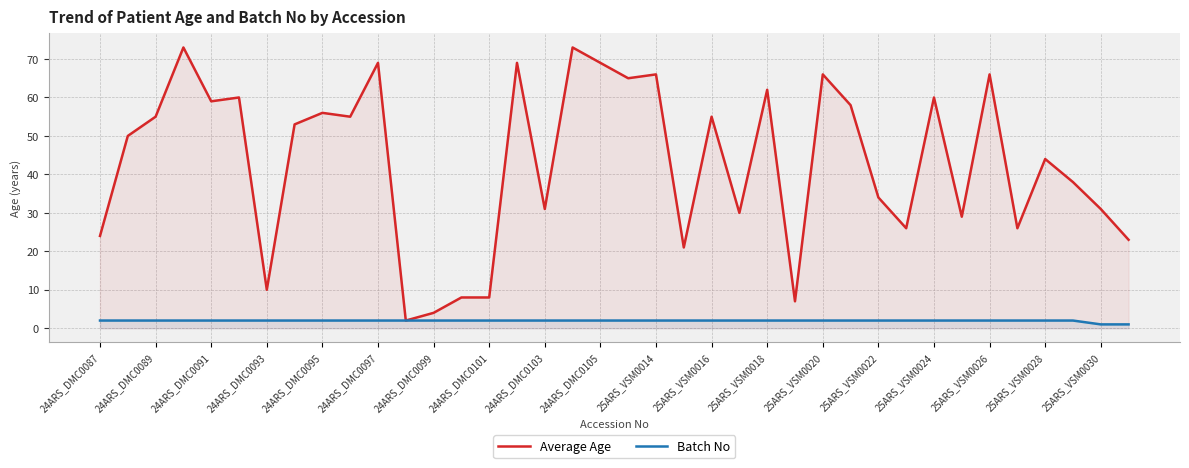

List the series in order of their peak value, lowest first.

Batch No, Average Age